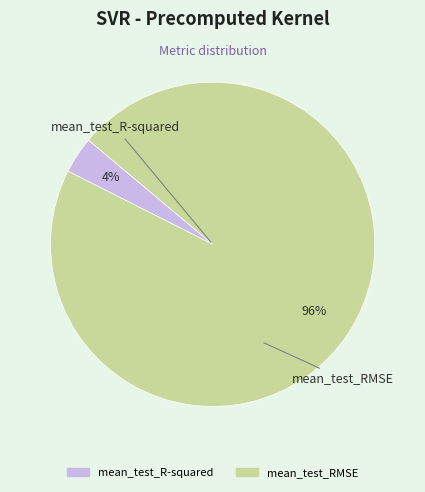

Rank the categories by value from highest to lowest.

mean_test_RMSE, mean_test_R-squared